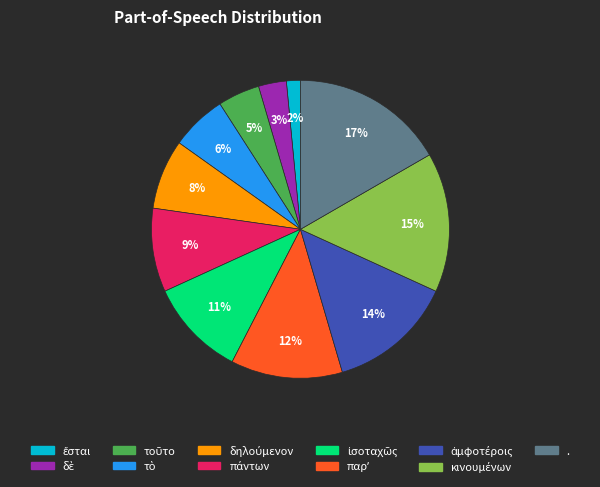

What percentage is the . slice, to the nearest percent?

17%